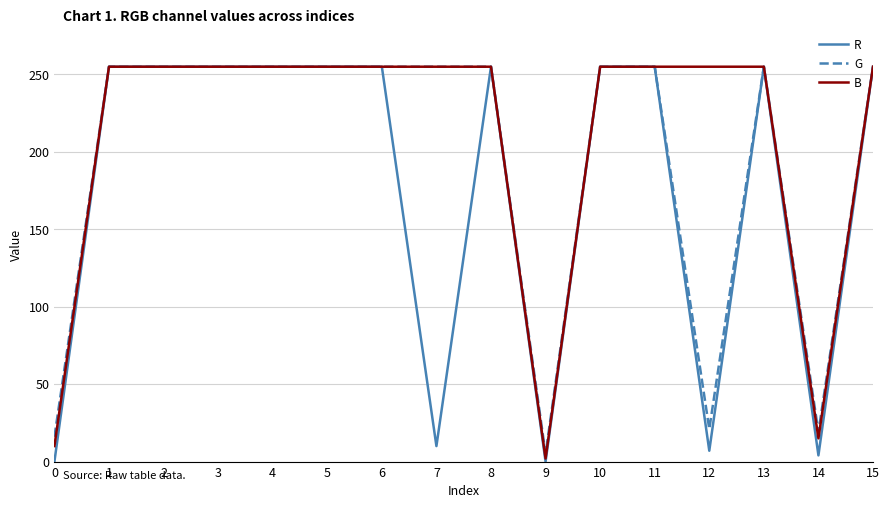

The R series shows -133 at 0. True or false?

False